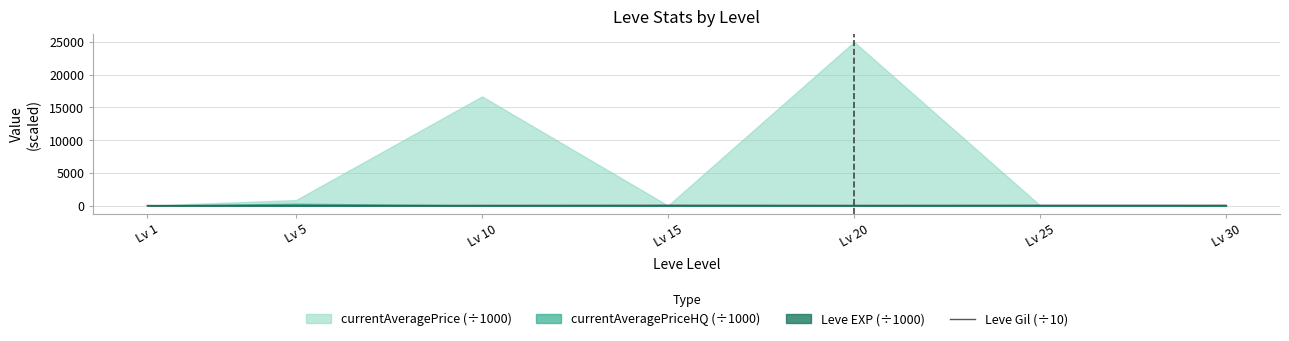

What is the difference between the values at Lv 30 and Lv 1?

35.0